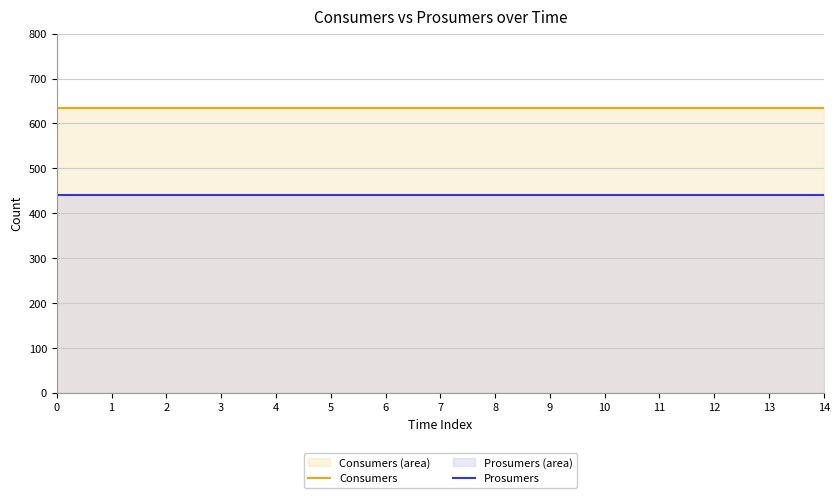

What is the spread (max minus min) of values at 6?

195